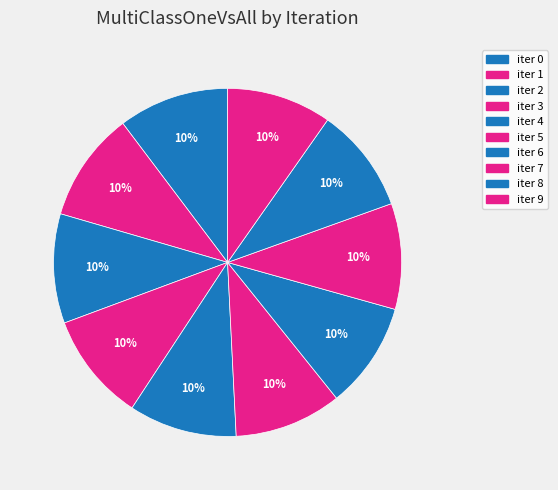

How many slices are in this pie chart?

10